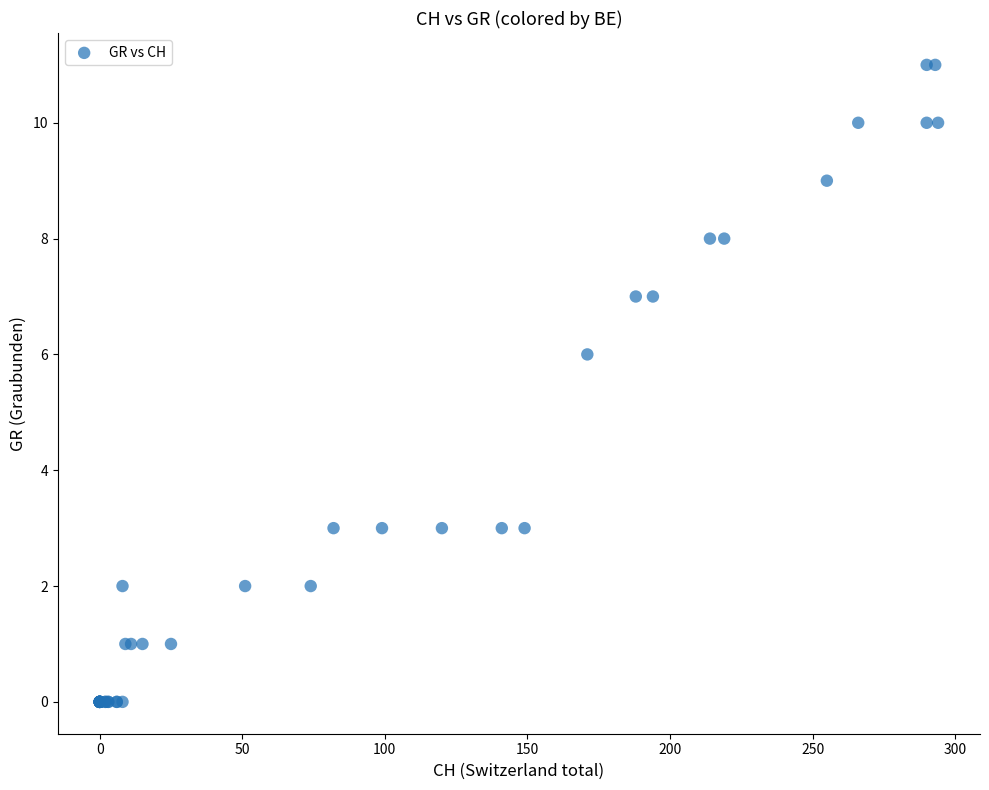

What Y value in the scatter plot is closest to 5?

6